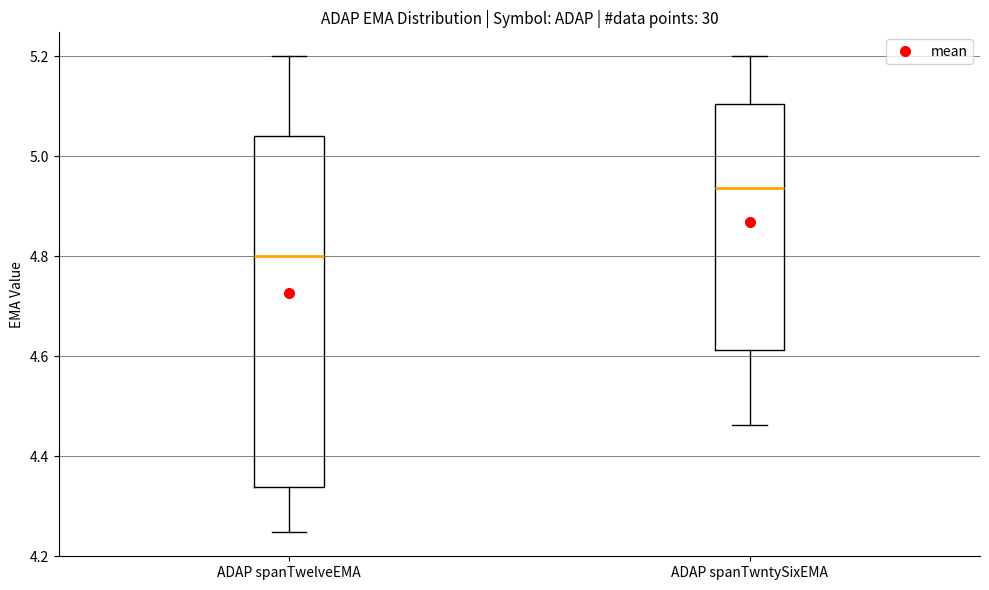

Reading left to right, read every box against the y-axis: the position of its median line, the range the box covers, and the ends of its whiskers. The values are not printed on the chart, so give them approximately, as read against the axis.

ADAP spanTwelveEMA: median 4.80, box 4.34 to 5.04, whiskers 4.24 to 5.20
ADAP spanTwntySixEMA: median 4.94, box 4.62 to 5.10, whiskers 4.46 to 5.20